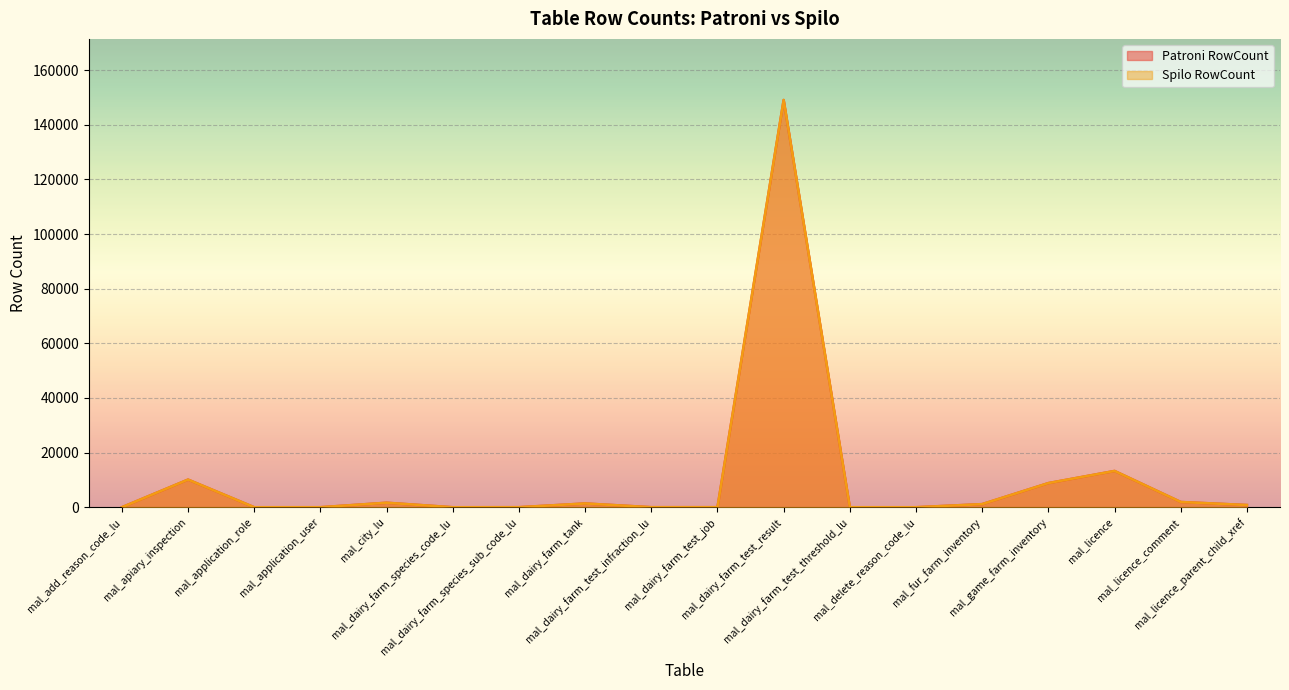

What is the label of the 5th point from the left?

mal_city_lu